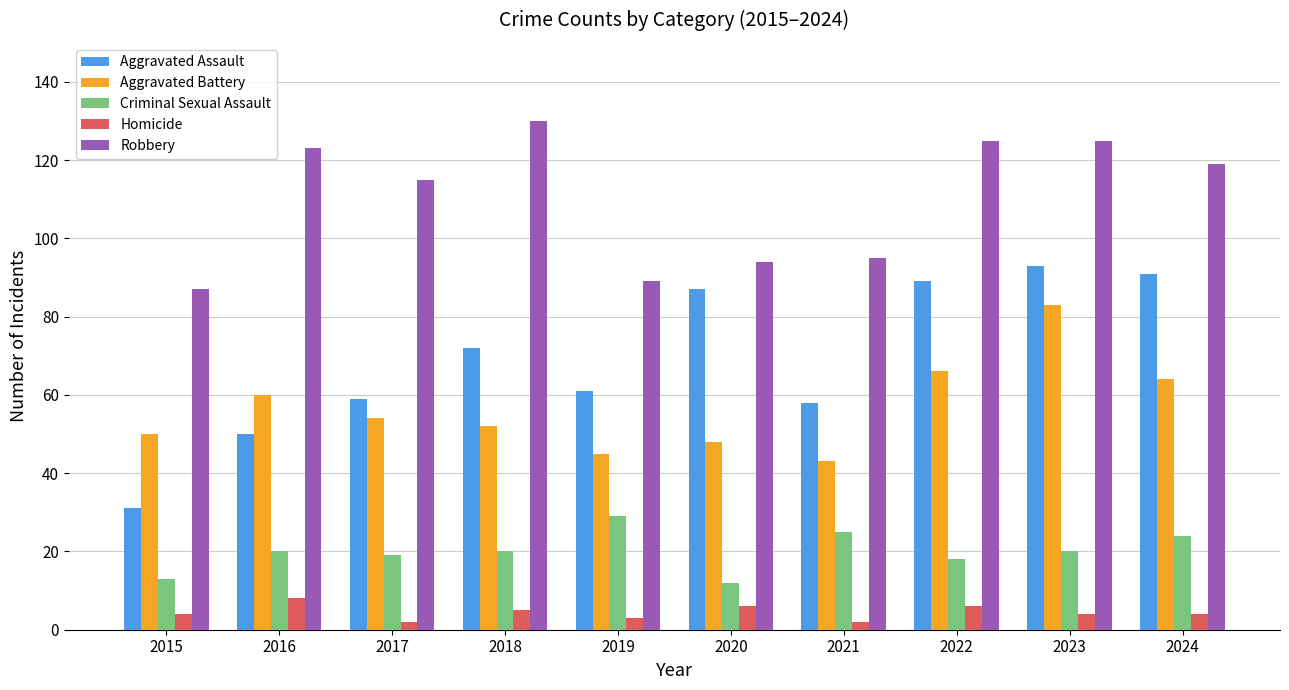

What is the sum of all Robbery values?

1102